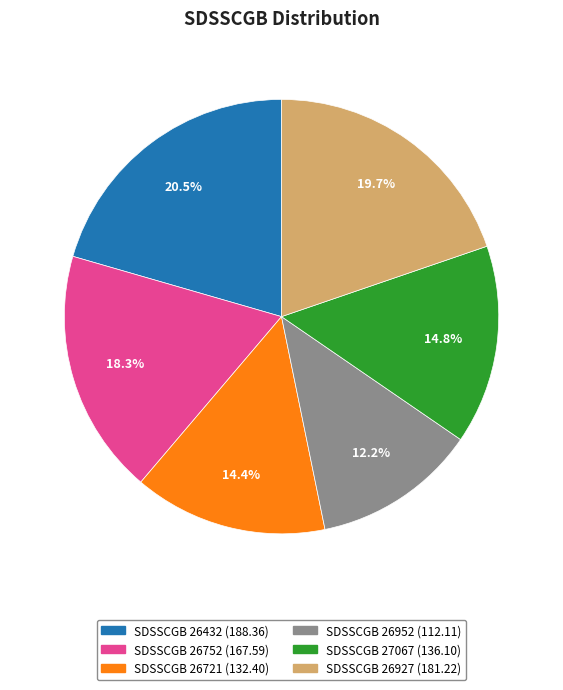

Which slice is the largest?

SDSSCGB 26432